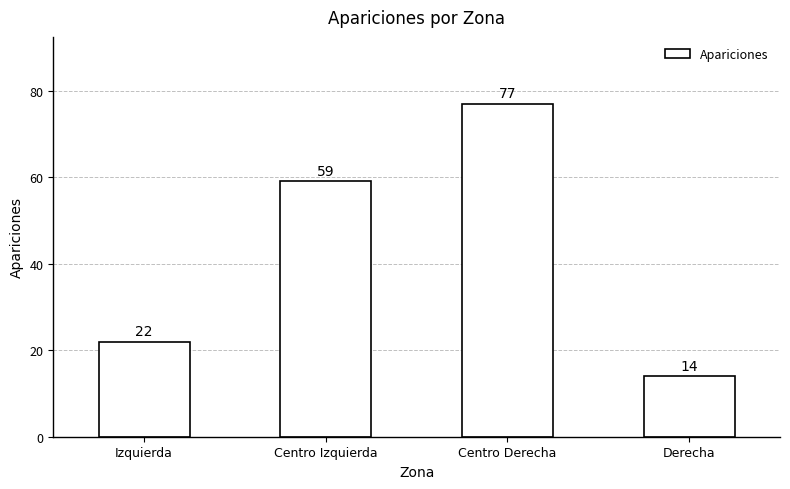

What is the label of the 2nd bar from the left?

Centro Izquierda